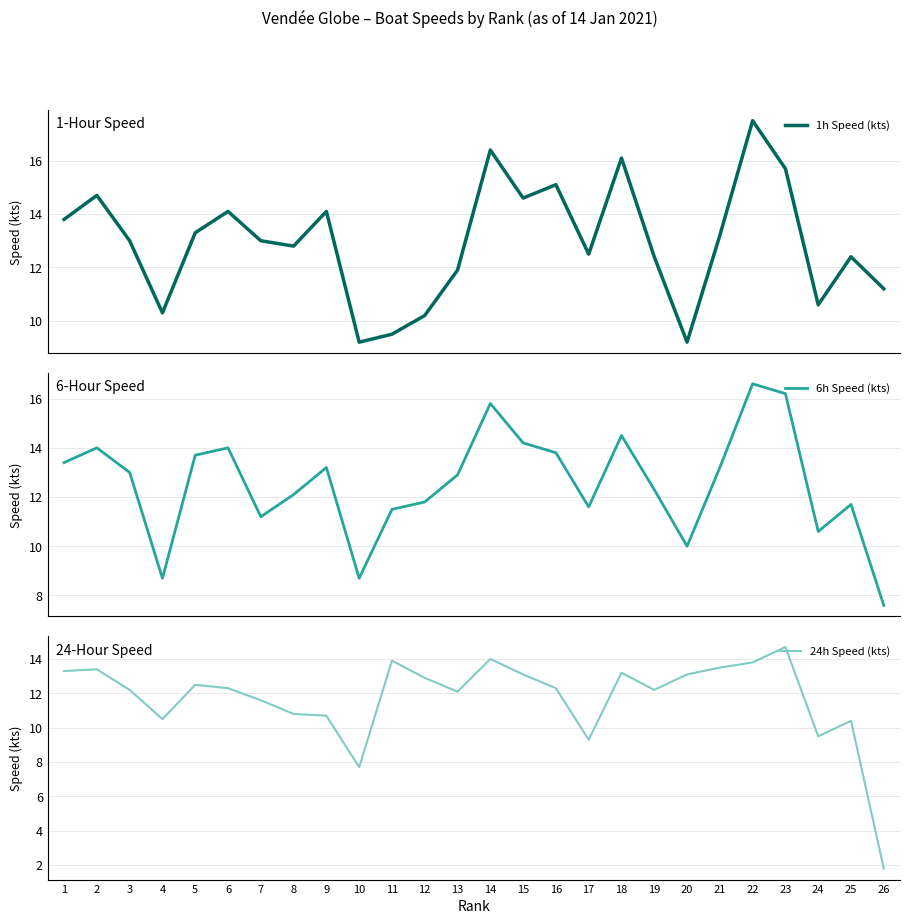

Does the chart display data point markers on the line(s)?

No